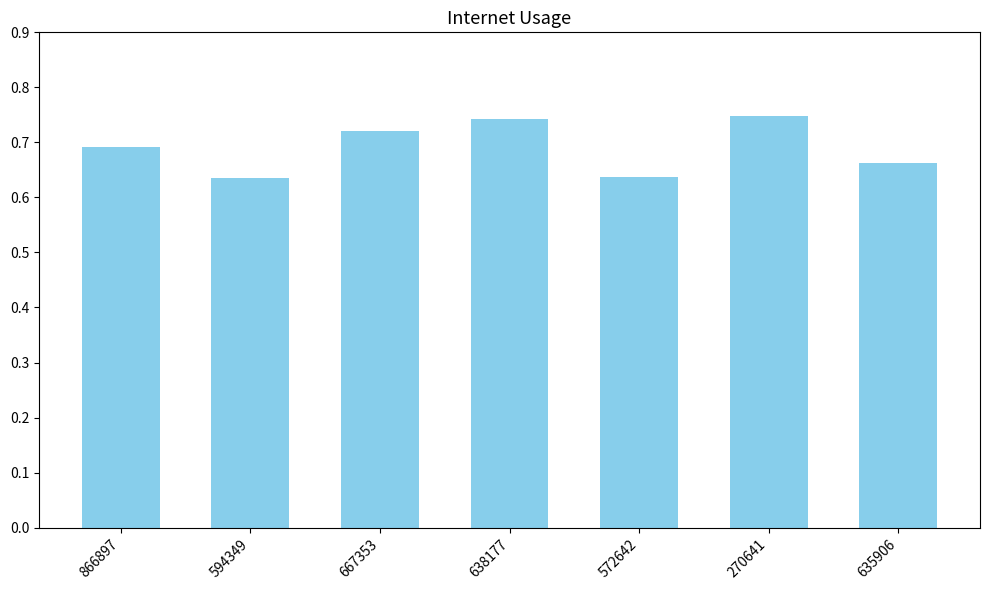

The chart shows a value of 0.3 at 667353. True or false?

False